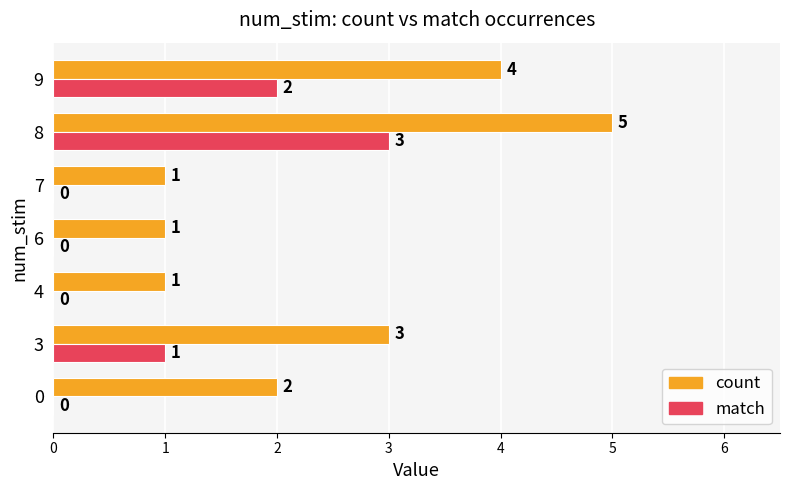

What are all the series names shown in the legend?

count, match